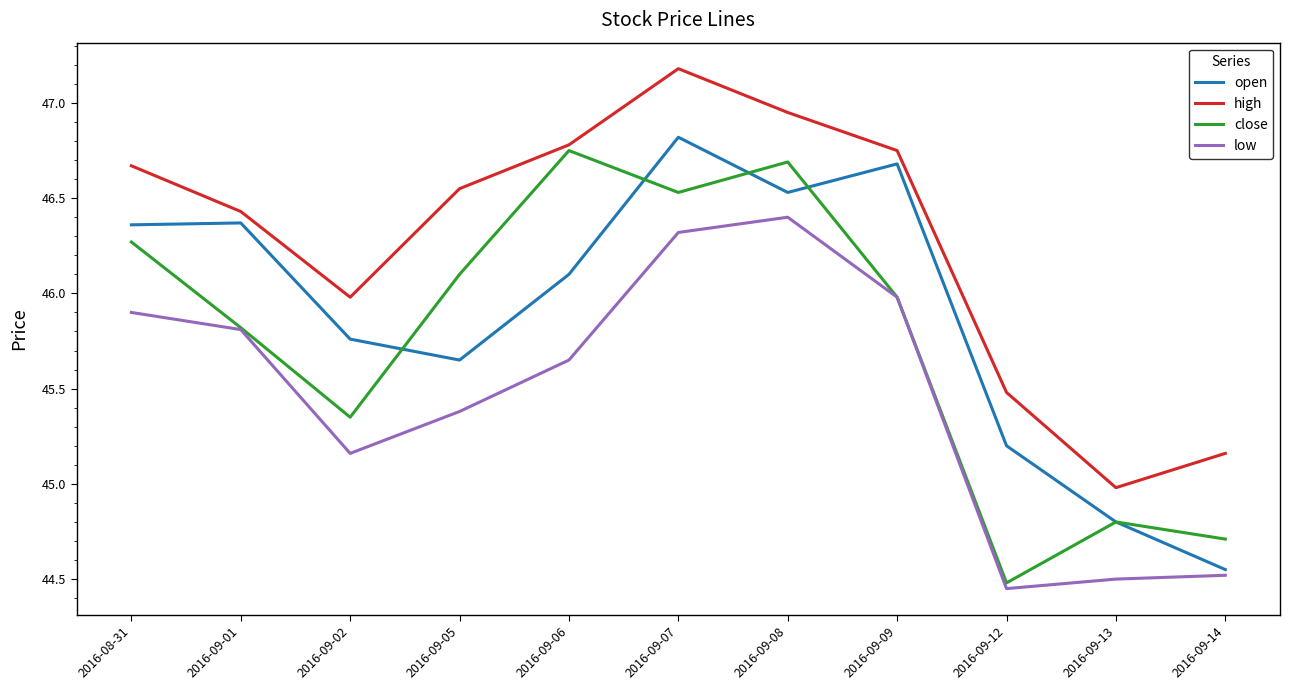

What is the greatest value displayed?

47.2